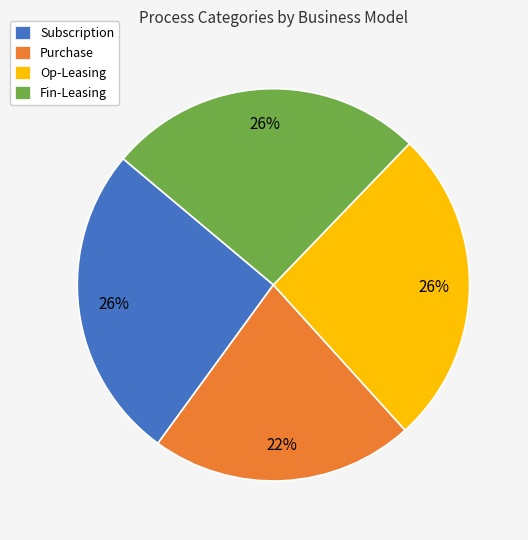

To the nearest percent, what percentage of the pie is Op-Leasing?

26%